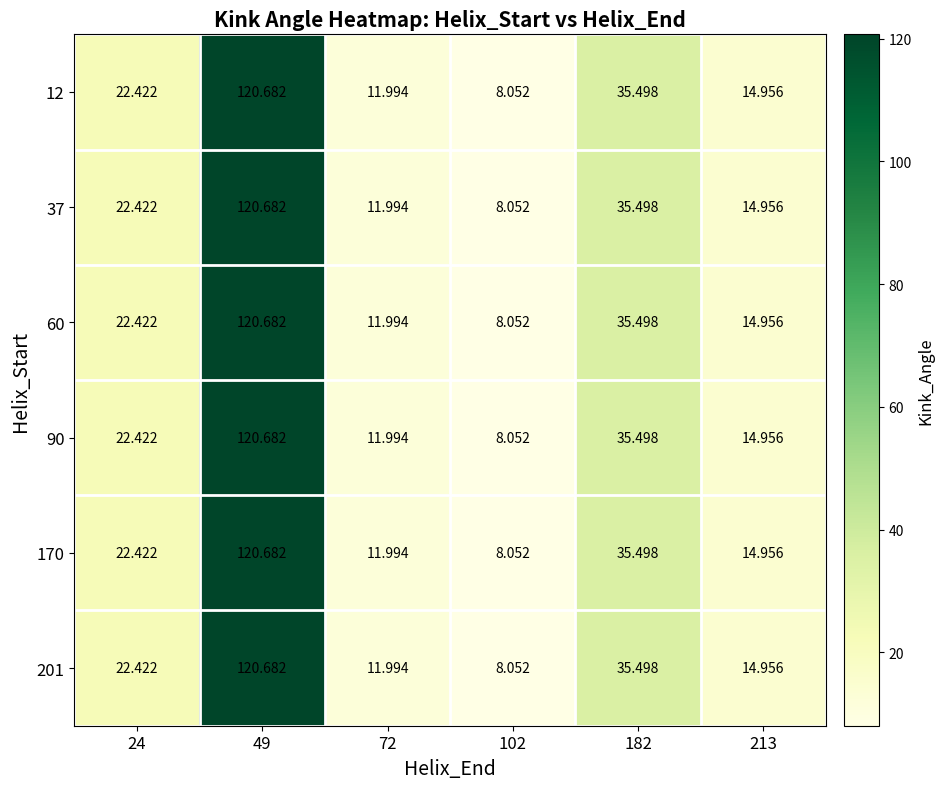

Is the value of 90 at 182 greater than the value of 201 at 102?

Yes